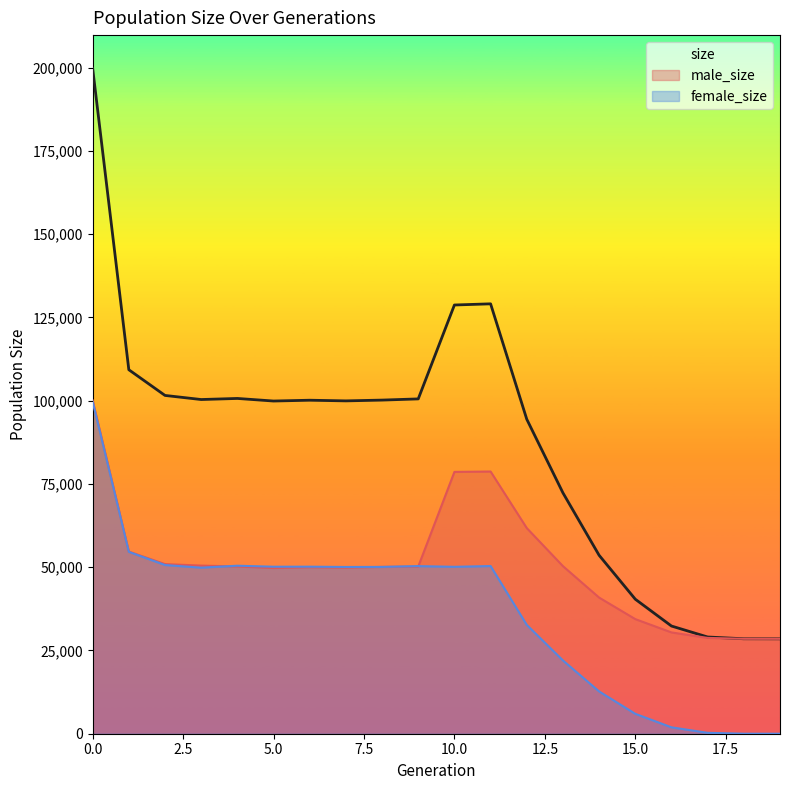

What is the sum of the male_size values at 10 and 13?

128957